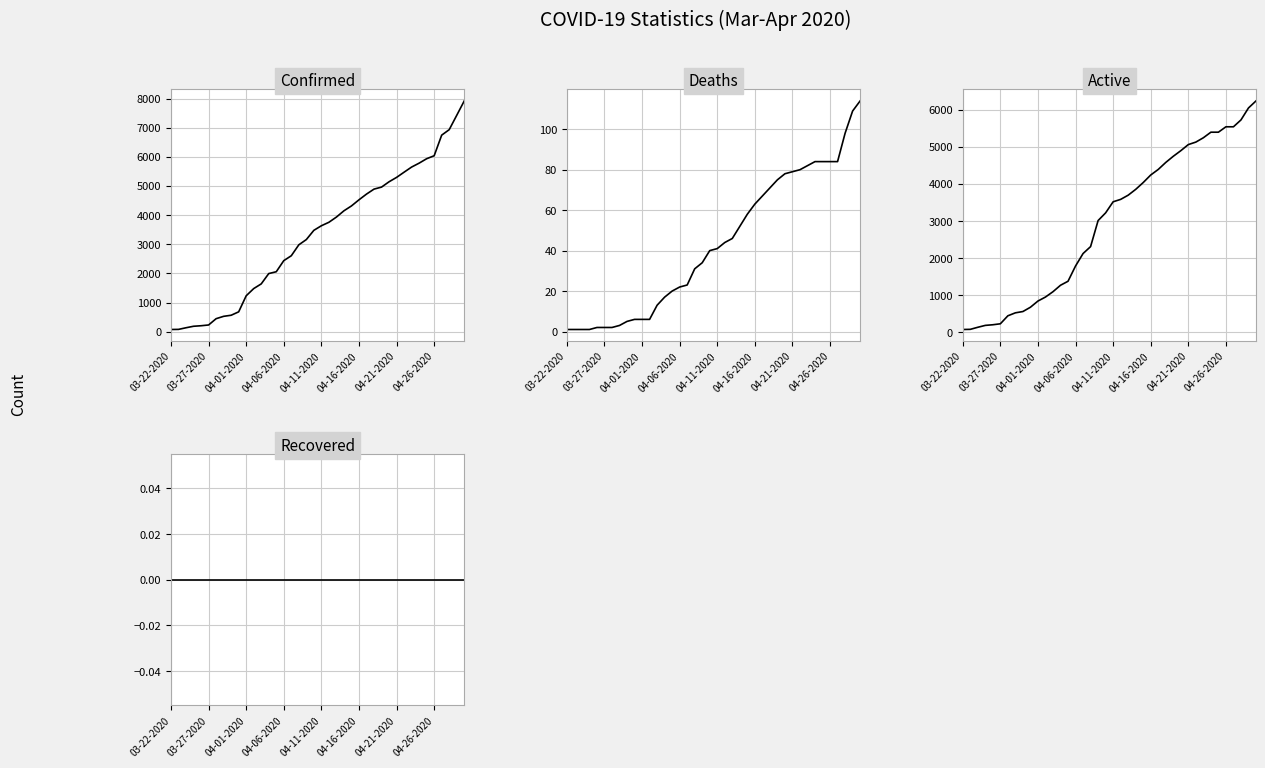

At which category is the sum across all series the highest?

39